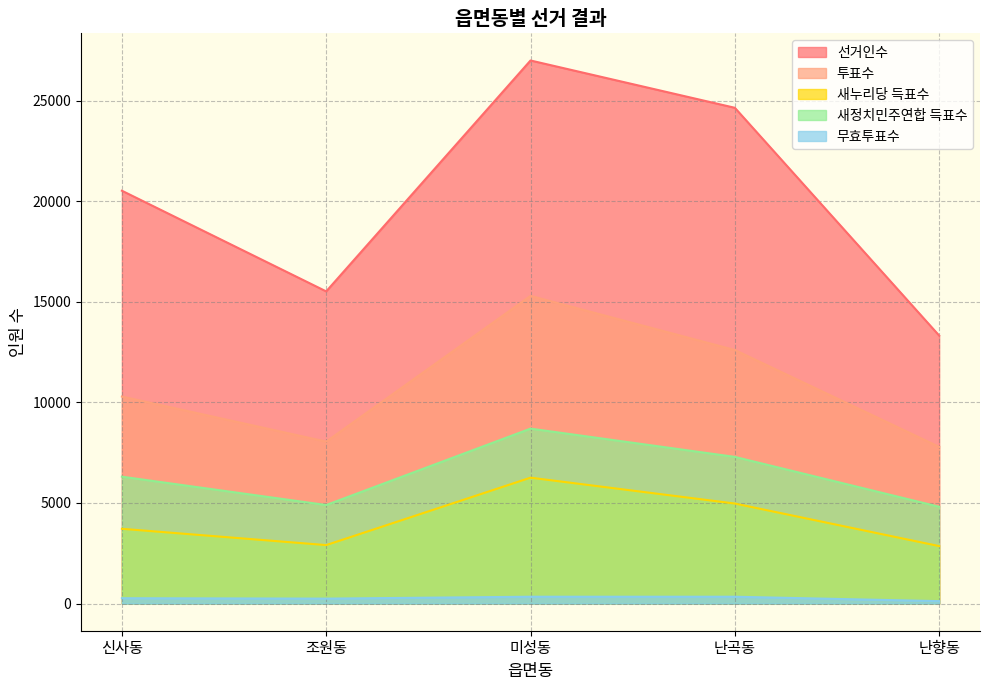

What is the sum of the 무효투표수 values at 난곡동 and 난향동?

461